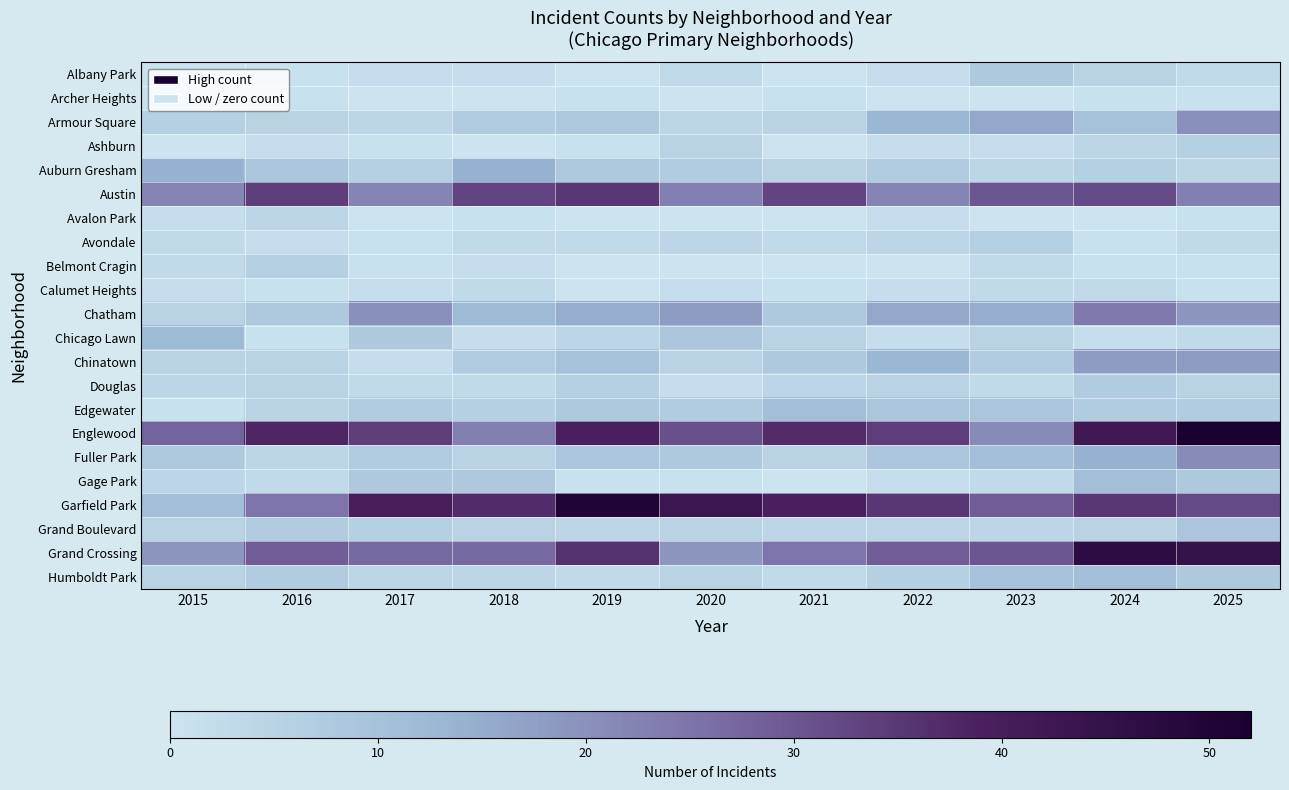

Reading right to left, extract all data points from this chart.

Albany Park: 2025=3	2024=5	2023=8	2022=2	2021=0	2020=3	2019=0	2018=2	2017=2	2016=1	2015=1
Archer Heights: 2025=1	2024=1	2023=0	2022=0	2021=1	2020=0	2019=1	2018=0	2017=0	2016=1	2015=1
Armour Square: 2025=20	2024=10	2023=16	2022=13	2021=5	2020=4	2019=8	2018=7	2017=4	2016=5	2015=6
Ashburn: 2025=6	2024=4	2023=2	2022=2	2021=0	2020=5	2019=1	2018=0	2017=1	2016=2	2015=0
Auburn Gresham: 2025=4	2024=6	2023=4	2022=7	2021=5	2020=7	2019=8	2018=14	2017=6	2016=9	2015=14
Austin: 2025=23	2024=32	2023=30	2022=22	2021=33	2020=23	2019=35	2018=33	2017=22	2016=34	2015=22
Avalon Park: 2025=1	2024=0	2023=0	2022=2	2021=0	2020=0	2019=0	2018=1	2017=0	2016=4	2015=2
Avondale: 2025=3	2024=1	2023=6	2022=4	2021=3	2020=4	2019=3	2018=3	2017=1	2016=2	2015=3
Belmont Cragin: 2025=1	2024=1	2023=3	2022=0	2021=0	2020=0	2019=0	2018=2	2017=1	2016=6	2015=3
Calumet Heights: 2025=1	2024=3	2023=3	2022=2	2021=1	2020=2	2019=0	2018=3	2017=2	2016=1	2015=2
Chatham: 2025=19	2024=24	2023=15	2022=16	2021=8	2020=18	2019=15	2018=12	2017=20	2016=8	2015=5
Chicago Lawn: 2025=3	2024=2	2023=5	2022=2	2021=5	2020=9	2019=4	2018=2	2017=8	2016=1	2015=12
Chinatown: 2025=18	2024=18	2023=7	2022=13	2021=8	2020=5	2019=10	2018=7	2017=2	2016=5	2015=5
Douglas: 2025=5	2024=7	2023=3	2022=5	2021=4	2020=2	2019=6	2018=3	2017=3	2016=5	2015=4
Edgewater: 2025=7	2024=7	2023=9	2022=9	2021=11	2020=7	2019=8	2018=6	2017=7	2016=5	2015=1
Englewood: 2025=52	2024=42	2023=21	2022=34	2021=37	2020=31	2019=39	2018=23	2017=34	2016=38	2015=28
Fuller Park: 2025=21	2024=14	2023=11	2022=9	2021=5	2020=8	2019=9	2018=5	2017=7	2016=4	2015=8
Gage Park: 2025=8	2024=11	2023=3	2022=2	2021=0	2020=1	2019=1	2018=8	2017=8	2016=3	2015=4
Garfield Park: 2025=32	2024=35	2023=29	2022=35	2021=39	2020=43	2019=50	2018=37	2017=40	2016=25	2015=11
Grand Boulevard: 2025=9	2024=5	2023=4	2022=4	2021=4	2020=5	2019=4	2018=5	2017=6	2016=7	2015=5
Grand Crossing: 2025=45	2024=47	2023=30	2022=29	2021=25	2020=19	2019=36	2018=27	2017=27	2016=29	2015=19
Humboldt Park: 2025=8	2024=11	2023=10	2022=6	2021=3	2020=5	2019=3	2018=4	2017=4	2016=7	2015=5